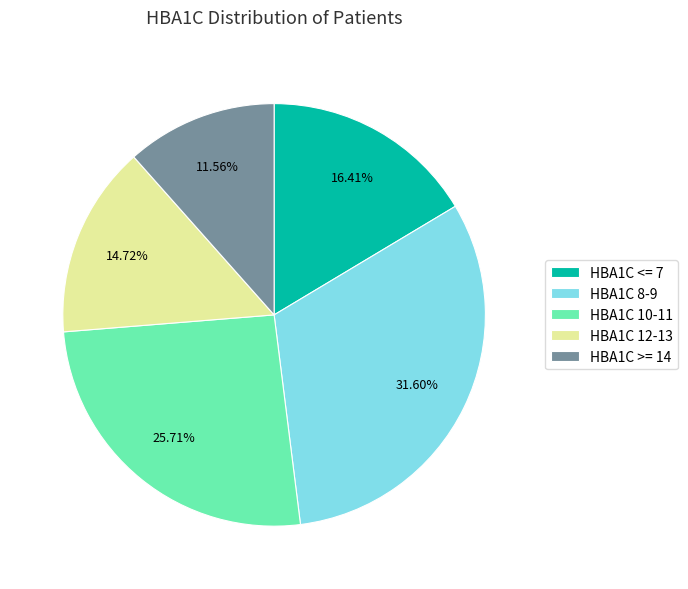

Which has a higher value, HBA1C 10-11 or HBA1C >= 14?

HBA1C 10-11